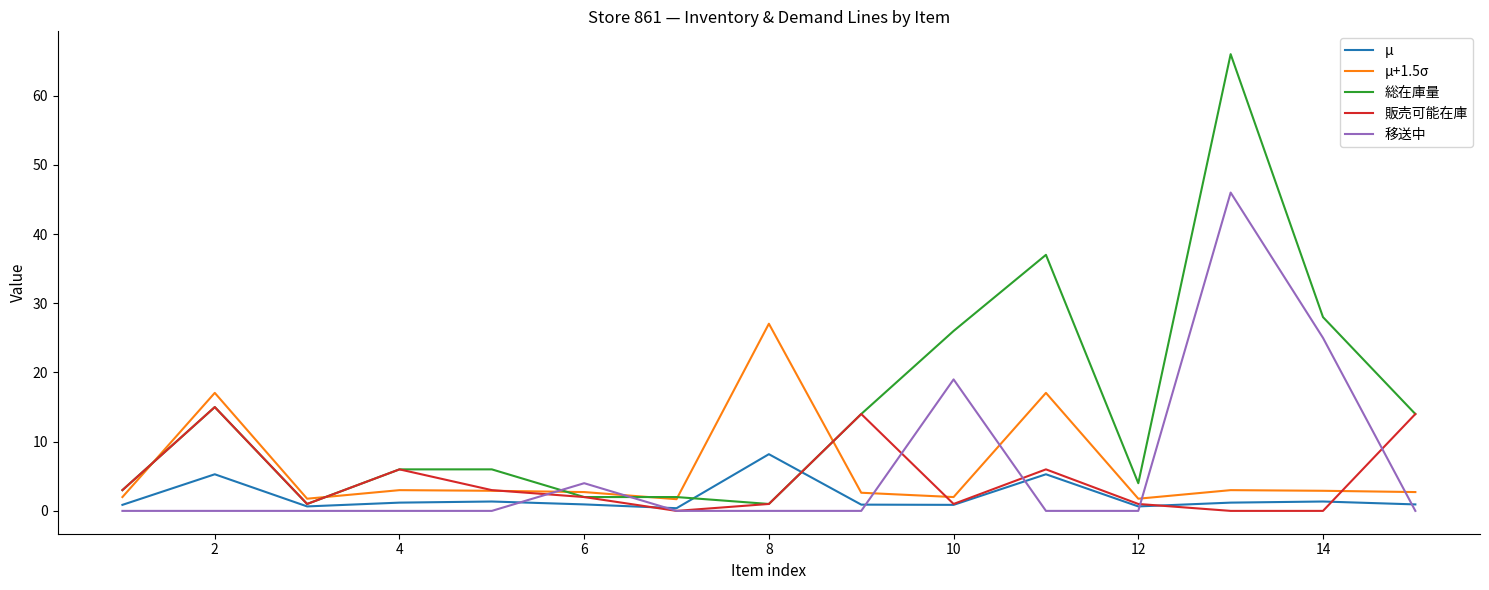

What is the maximum value for 販売可能在庫?

15.0